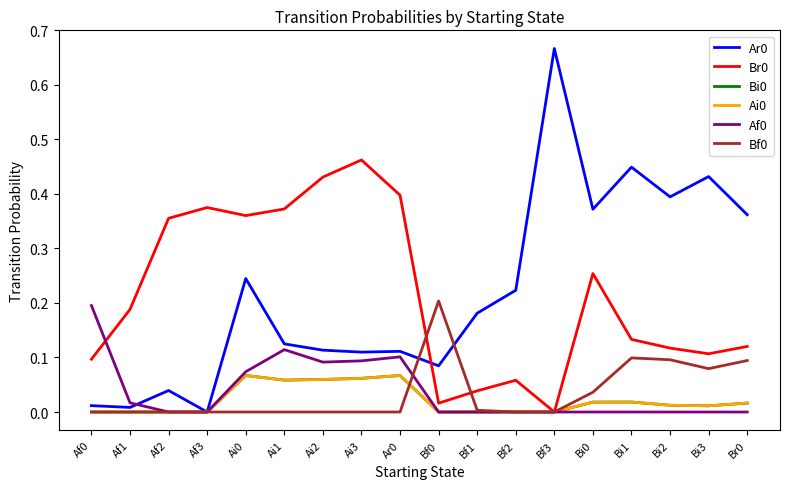

What is the label of the 15th point from the left?

Bi1